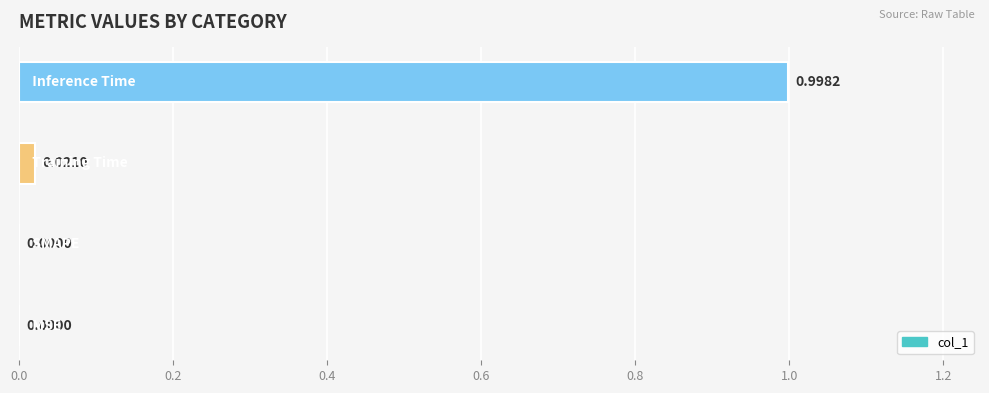

Are the bars grouped side by side (vs. stacked)?

No